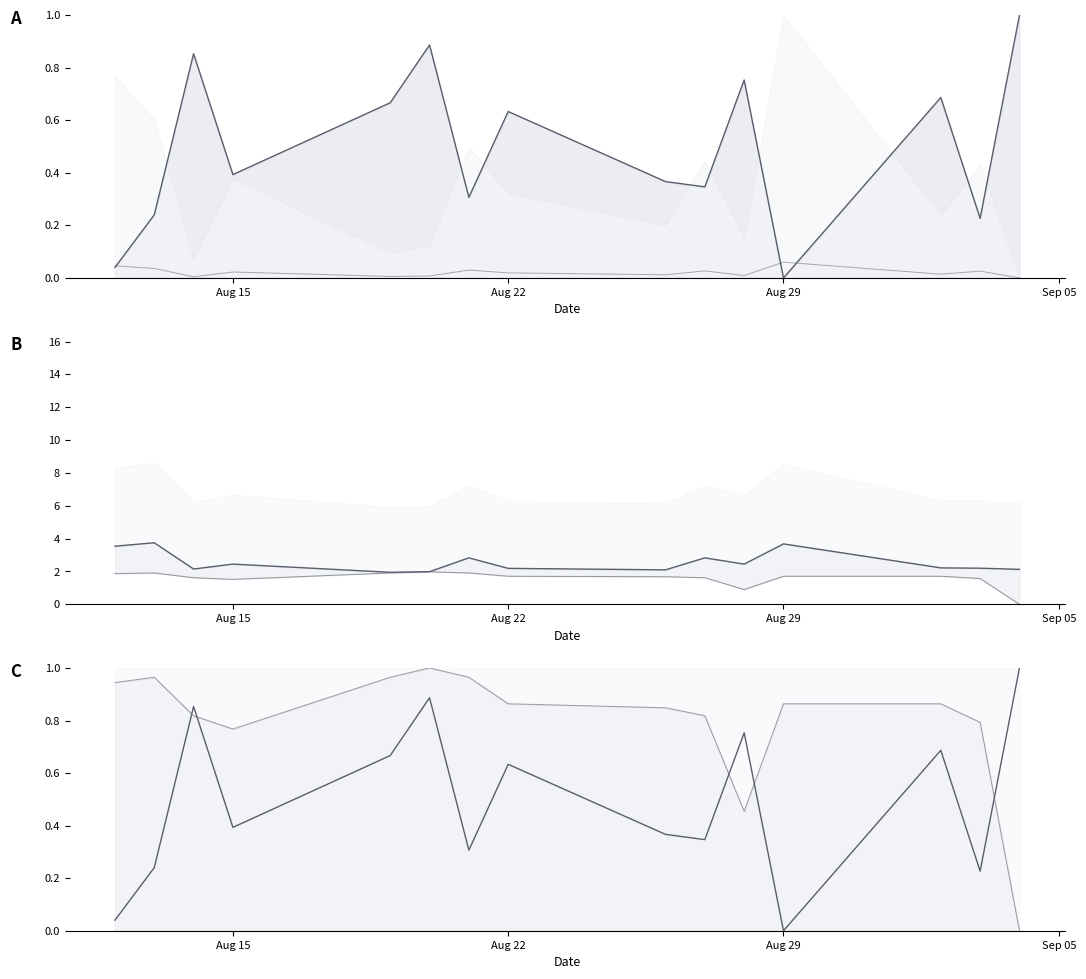

True or false: XG_Total_Pre and Odd_A_FT (scaled) cross at least once.

False